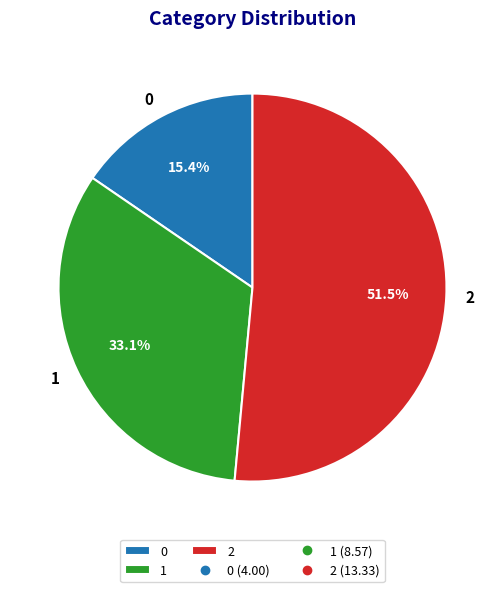

Does any single category account for the majority?

Yes